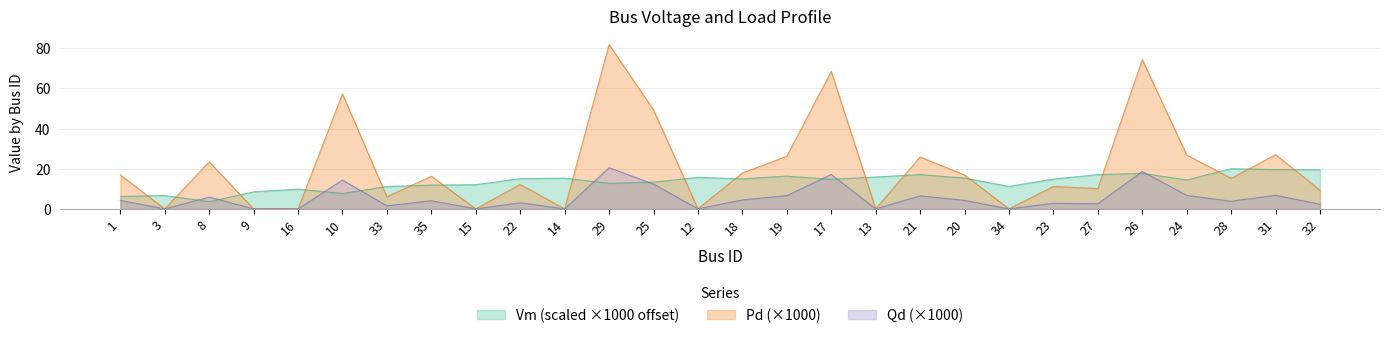

Is it true that Qd equals 7.7 at 25?

False